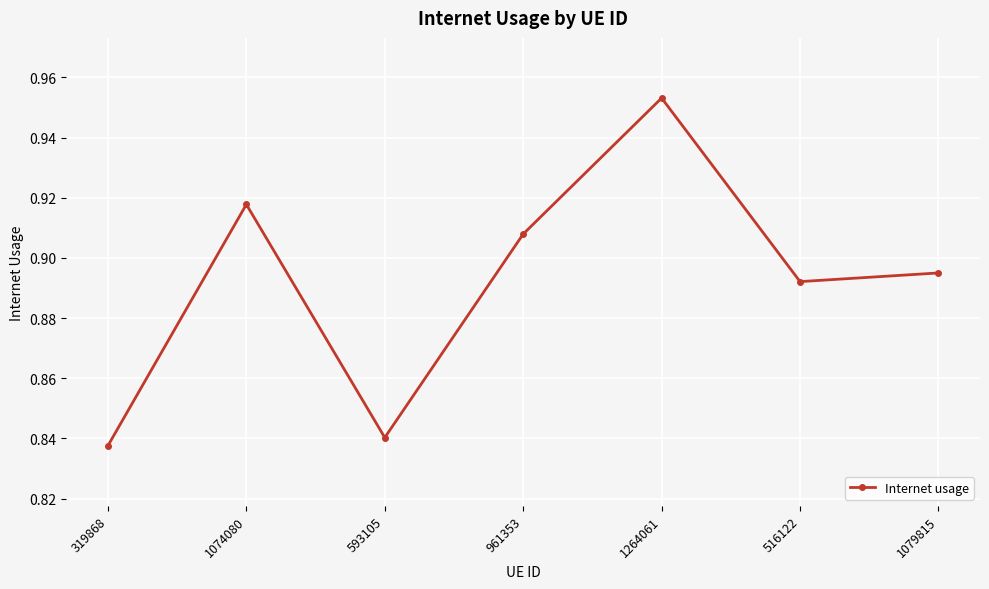

How many values are between 0 and 1?

7